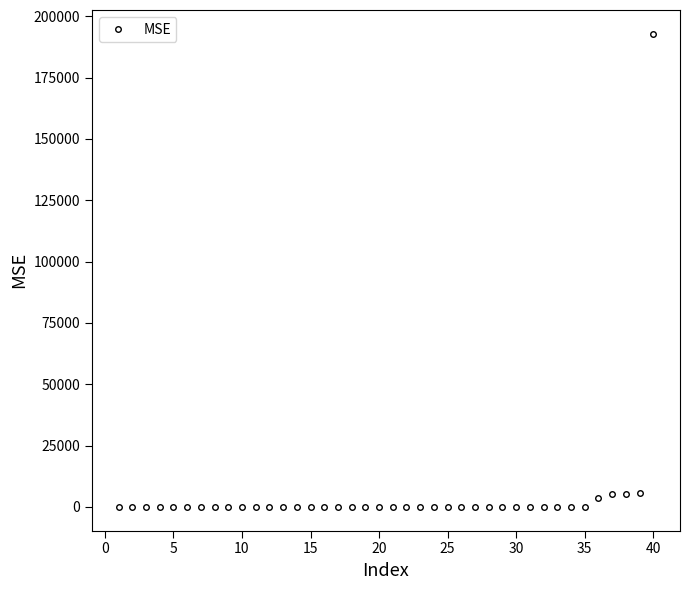

What is the value of the 6th point from the left?

1.1